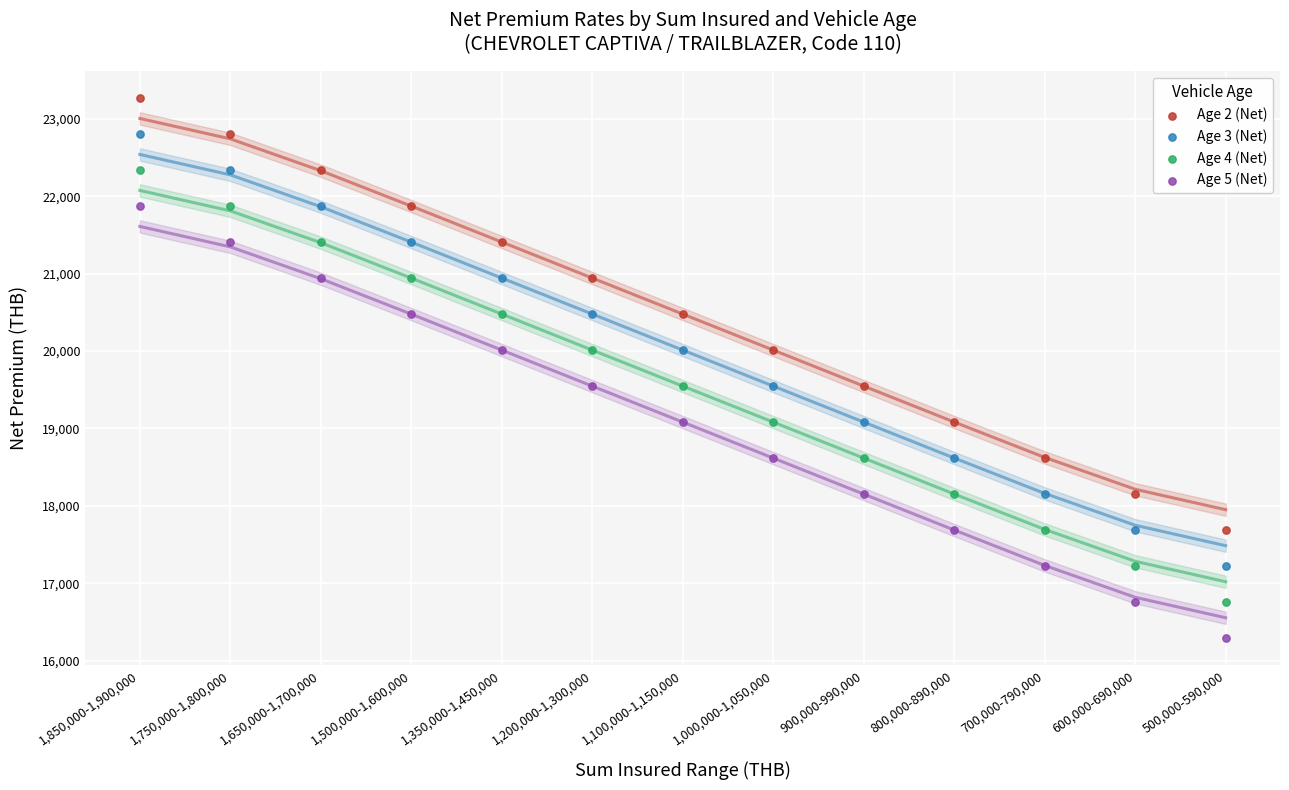

Which series reaches the maximum Y coordinate?

Age 2 (Net)